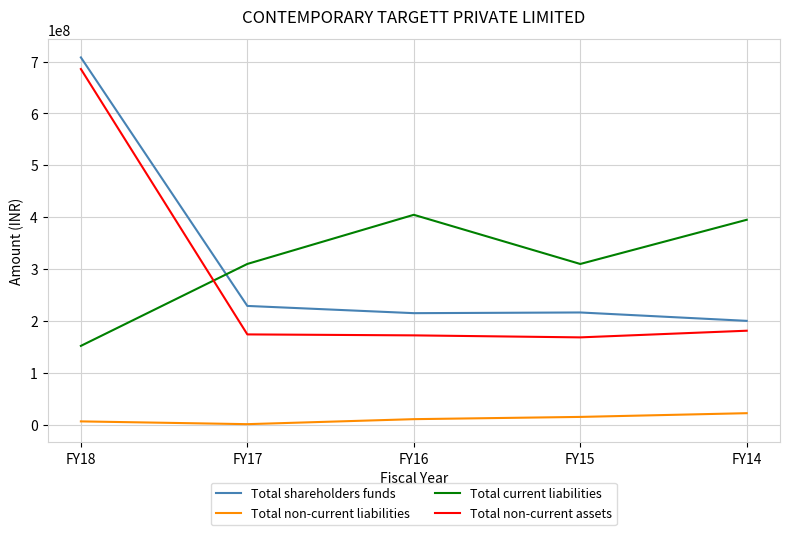

Rank the series at FY15 from highest to lowest value.

Total current liabilities, Total shareholders funds, Total non-current assets, Total non-current liabilities